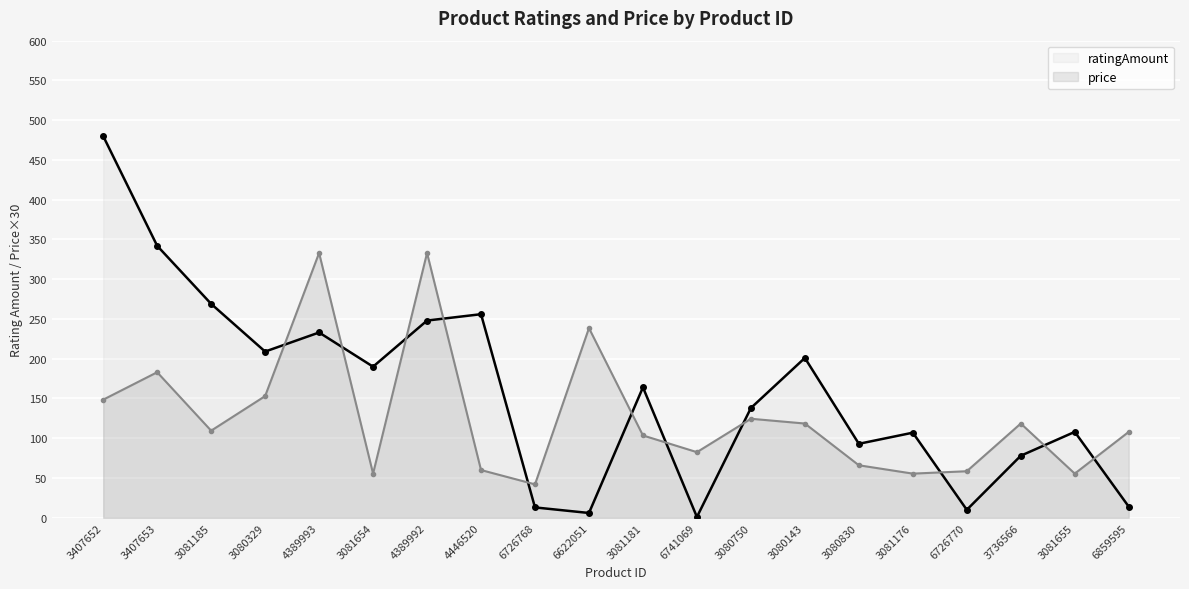

At which label does ratingAmount reach its peak?

3407652